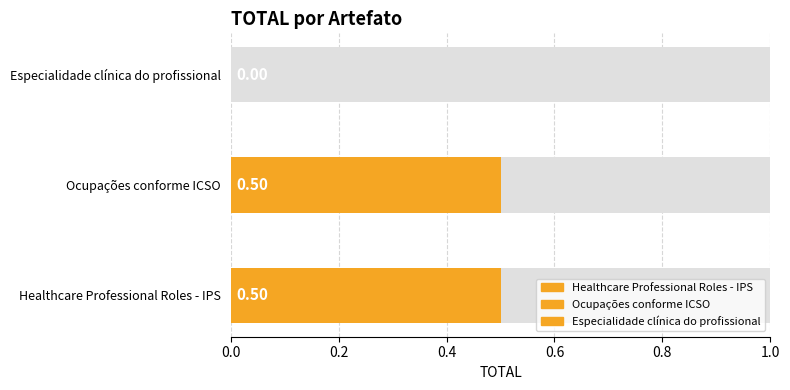

What is the difference between the maximum and minimum values?

0.5